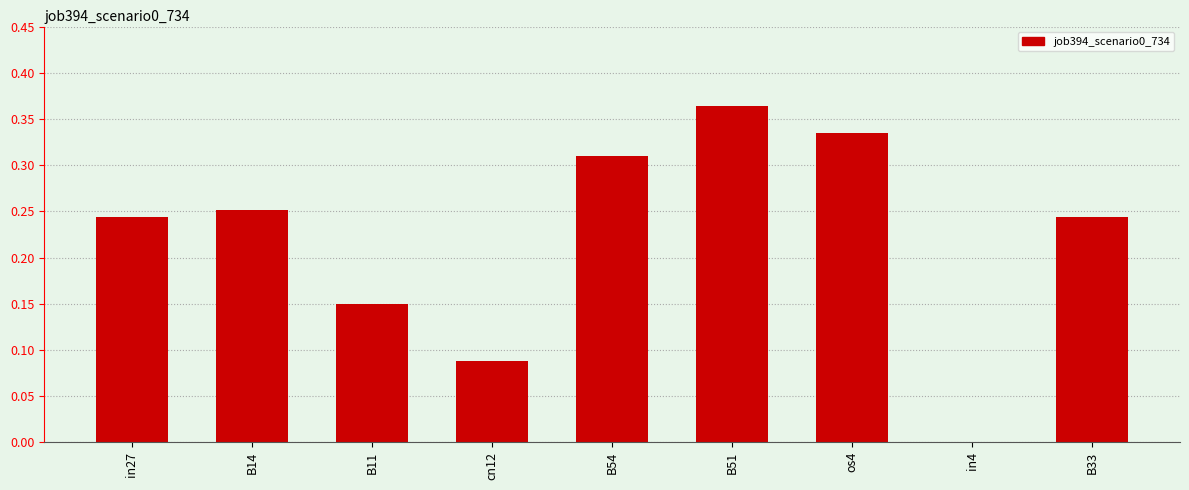

Count the values in the range 0 to 1.

9